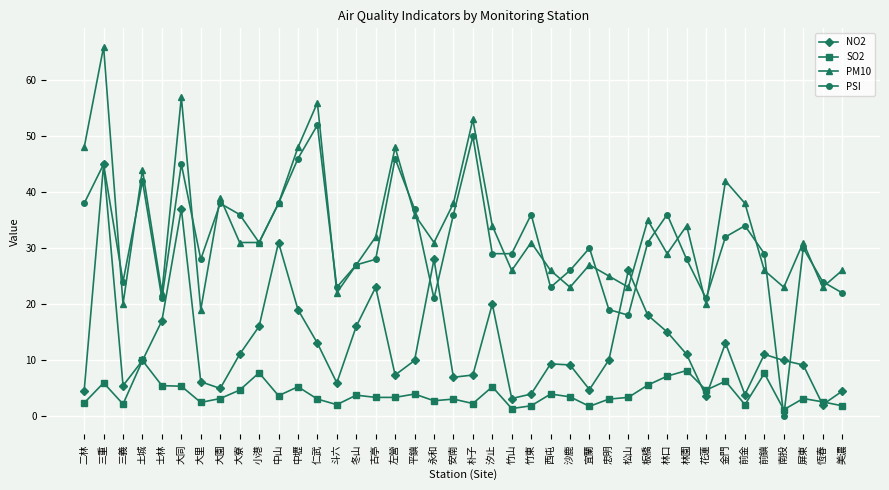

The value of SO2 at 美濃 is 1.8. True or false?

True